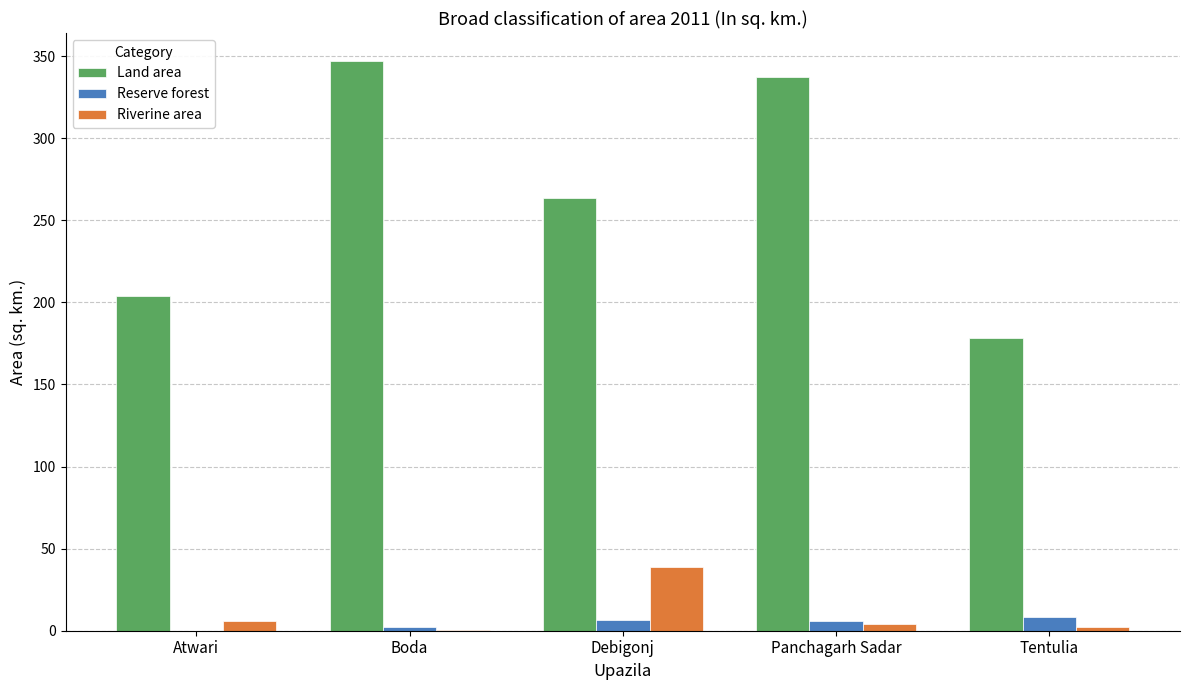

What is the maximum value for Land area?

346.8